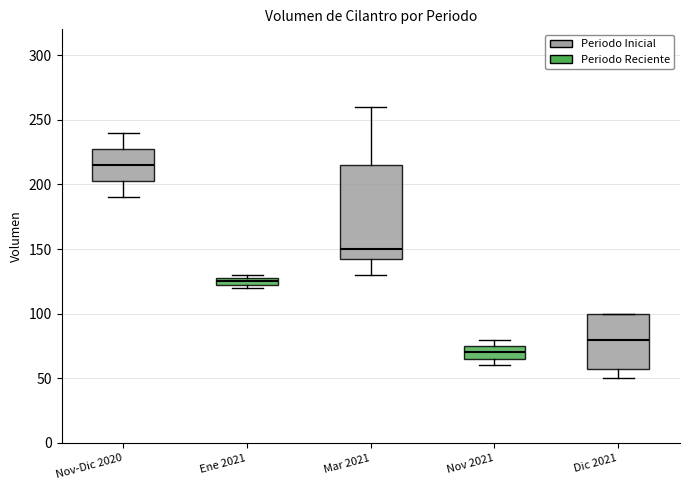

Which box has the lowest median line?

Nov 2021